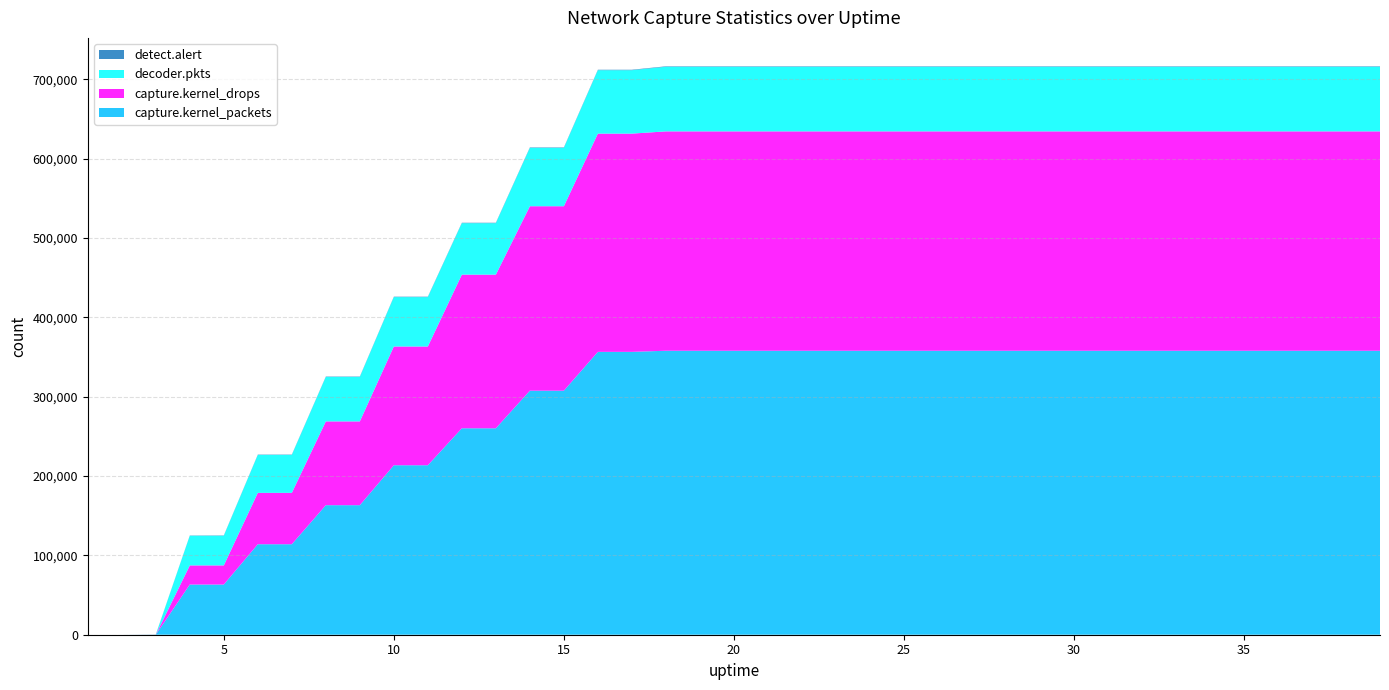

Reading left to right, what are all the values shown in this chart?

capture.kernel_packets: 0	0	0	63251	63251	114052	114052	163262	163262	213593	213593	260178	260178	307566	307566	356494	356494	357906	357906	357906	357906	357906	357906	357906	357906	357906	357906	357906	357906	357906	357906	357906	357906	357906	357906	357906	357906	357906	357906
capture.kernel_drops: 0	0	0	24101	24101	64743	64743	105597	105597	149659	149659	193639	193639	232468	232468	275063	275063	276475	276475	276475	276475	276475	276475	276475	276475	276475	276475	276475	276475	276475	276475	276475	276475	276475	276475	276475	276475	276475	276475
decoder.pkts: 0	0	0	37403	37403	47831	47831	56072	56072	62261	62261	64875	64875	73569	73569	79930	79930	81429	81429	81429	81429	81429	81429	81429	81429	81429	81429	81429	81429	81429	81429	81429	81429	81429	81429	81429	81429	81429	81429
detect.alert: 0	0	274	300	390	390	404	441	457	504	508	508	528	541	545	565	565	571	571	571	571	571	571	571	571	571	571	571	571	571	571	571	571	571	571	571	571	571	571